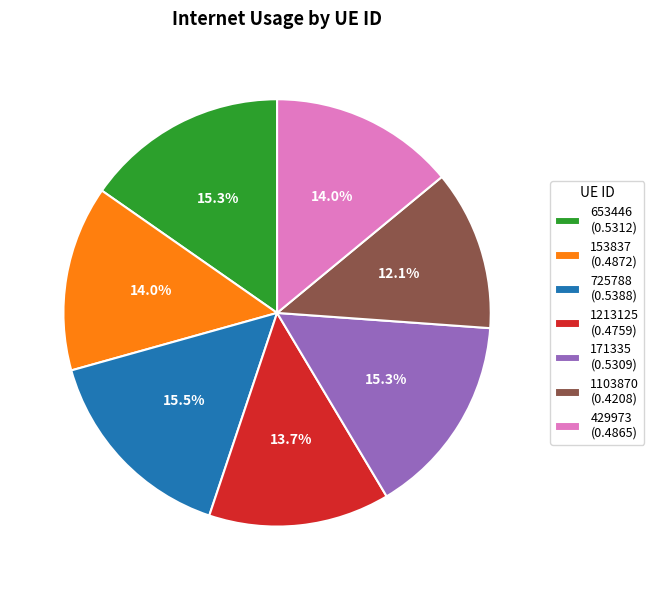

What percentage is the 429973 slice, to the nearest percent?

14%